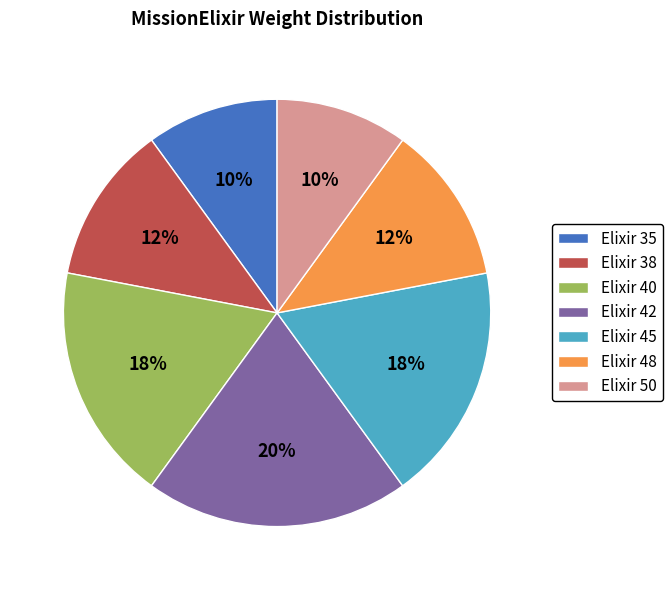

Count the number of slices in the pie.

7